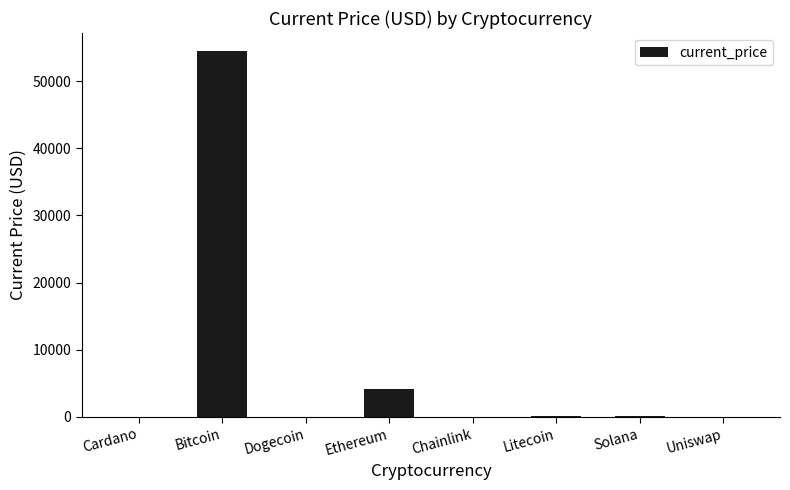

Which has a higher value, Ethereum or Litecoin?

Ethereum